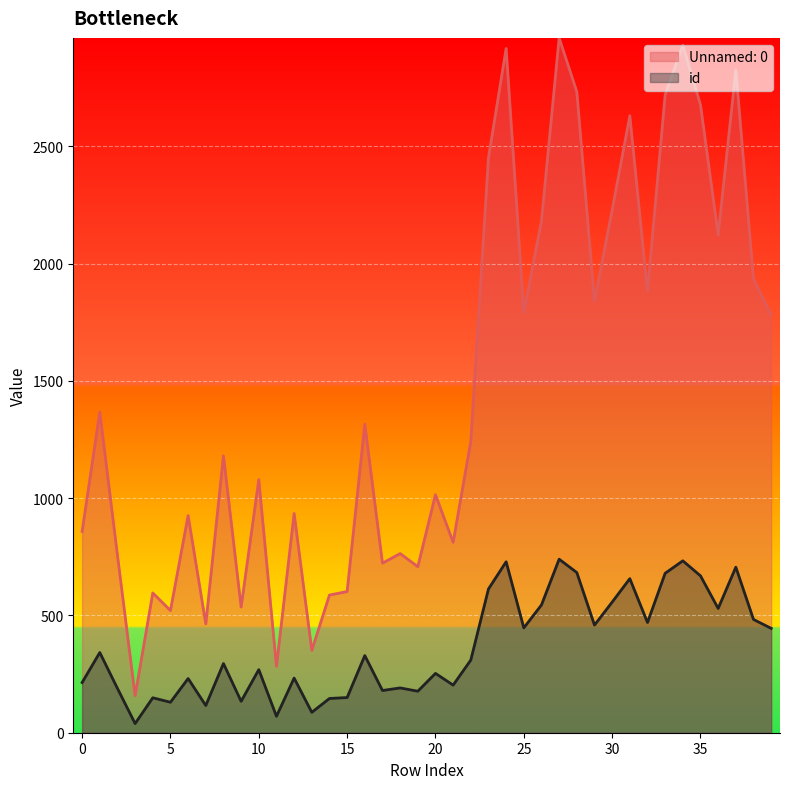

True or false: Unnamed: 0 has more than 1 interior local peaks.

True